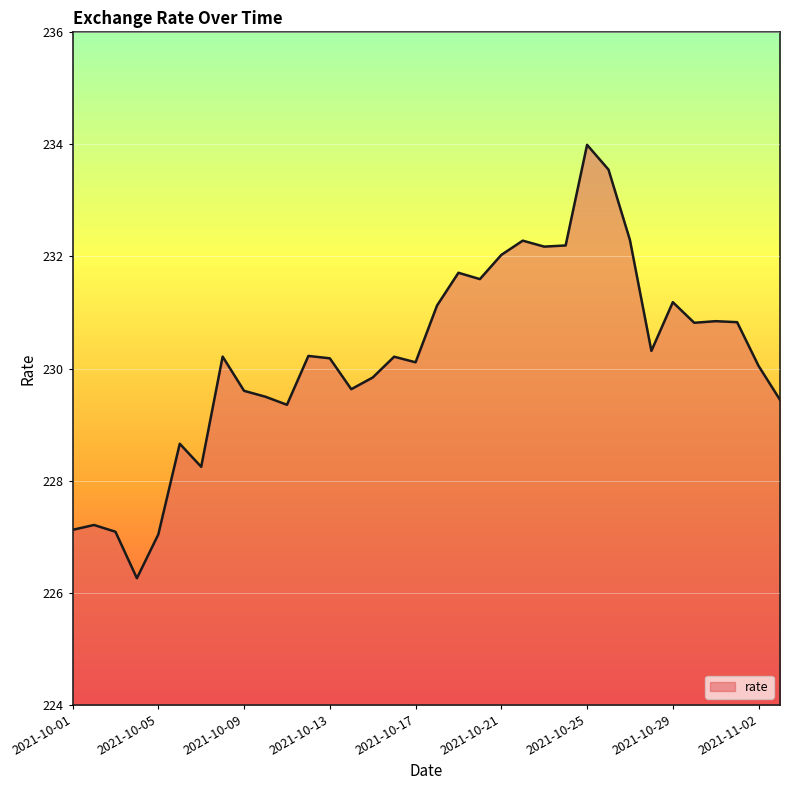

What is the difference between the maximum and minimum values?

7.7